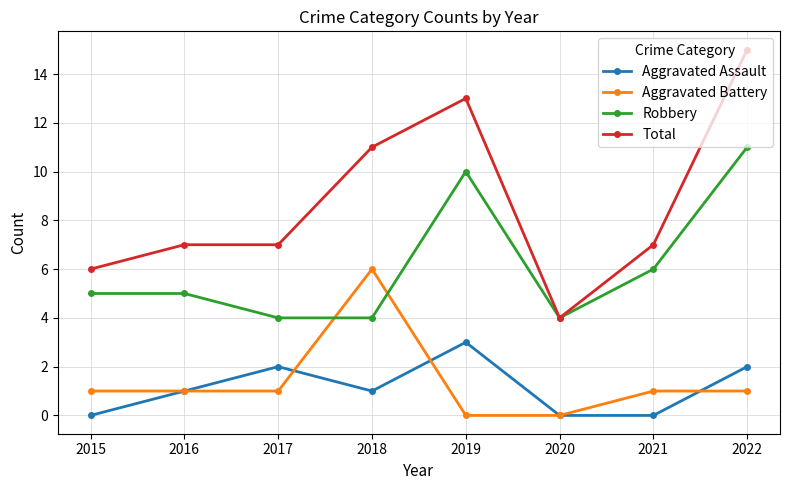

True or false: Aggravated Battery and Total cross at least once.

False